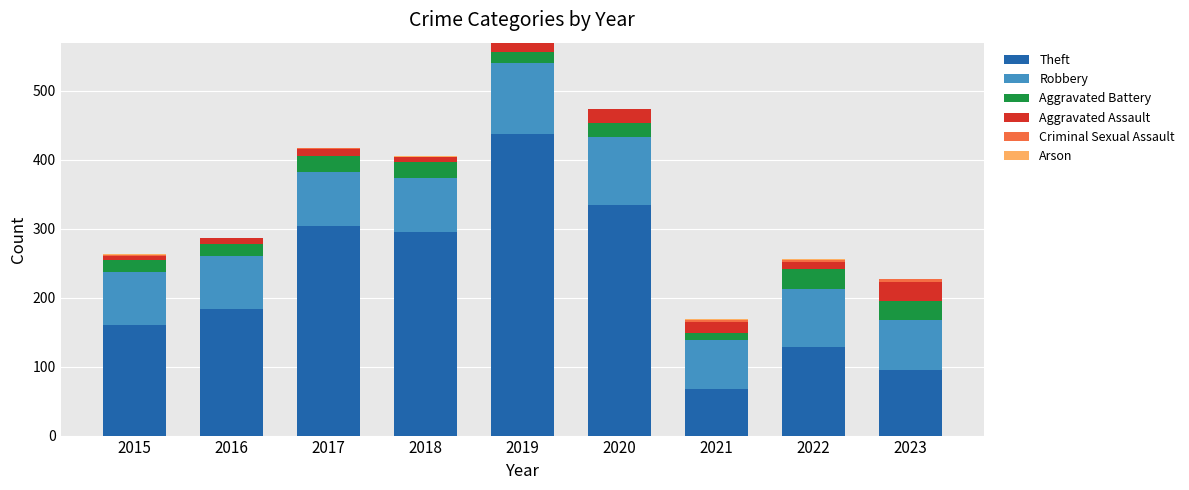

At which label does Theft reach its peak?

2019